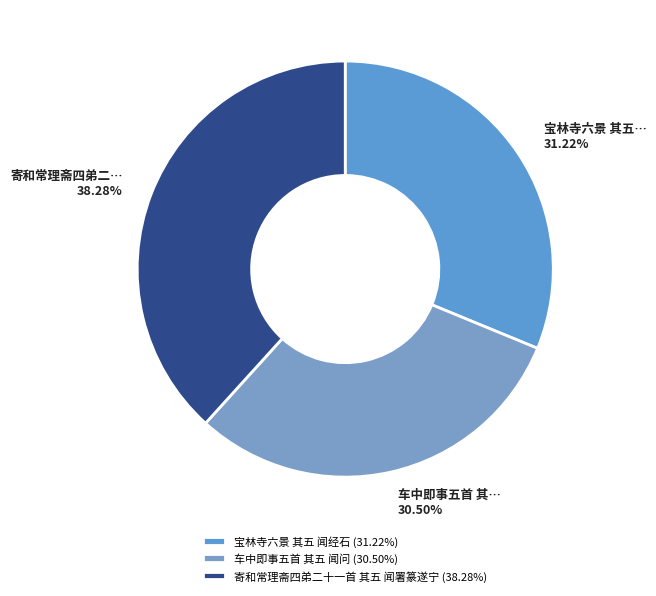

Approximately how many times larger is the value at 车中即事五首 其五 闻问 compared to 寄和常理斋四弟二十一首 其五 闻署篆遂宁?

0.8